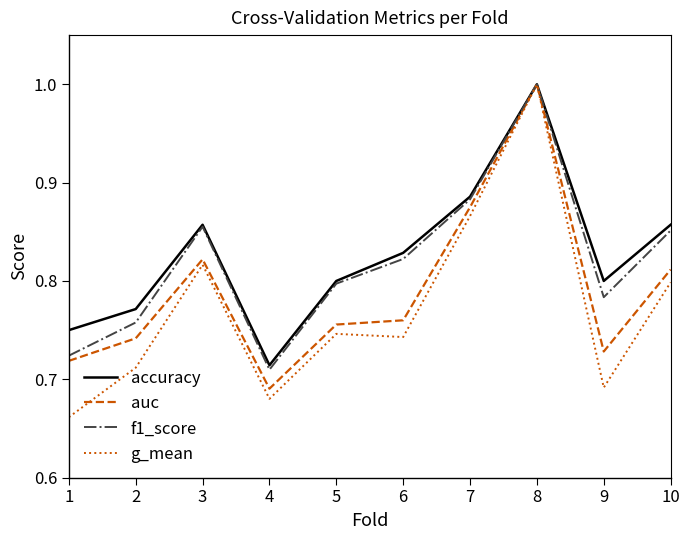

Where is accuracy nearest to the value 0?

4